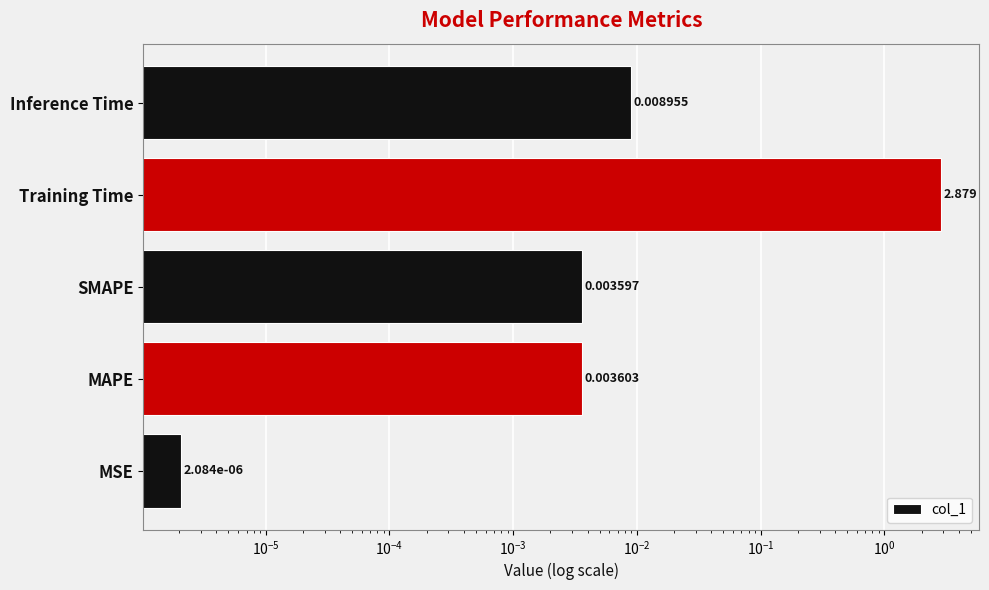

The chart shows a value of 0.0 at MAPE. True or false?

False